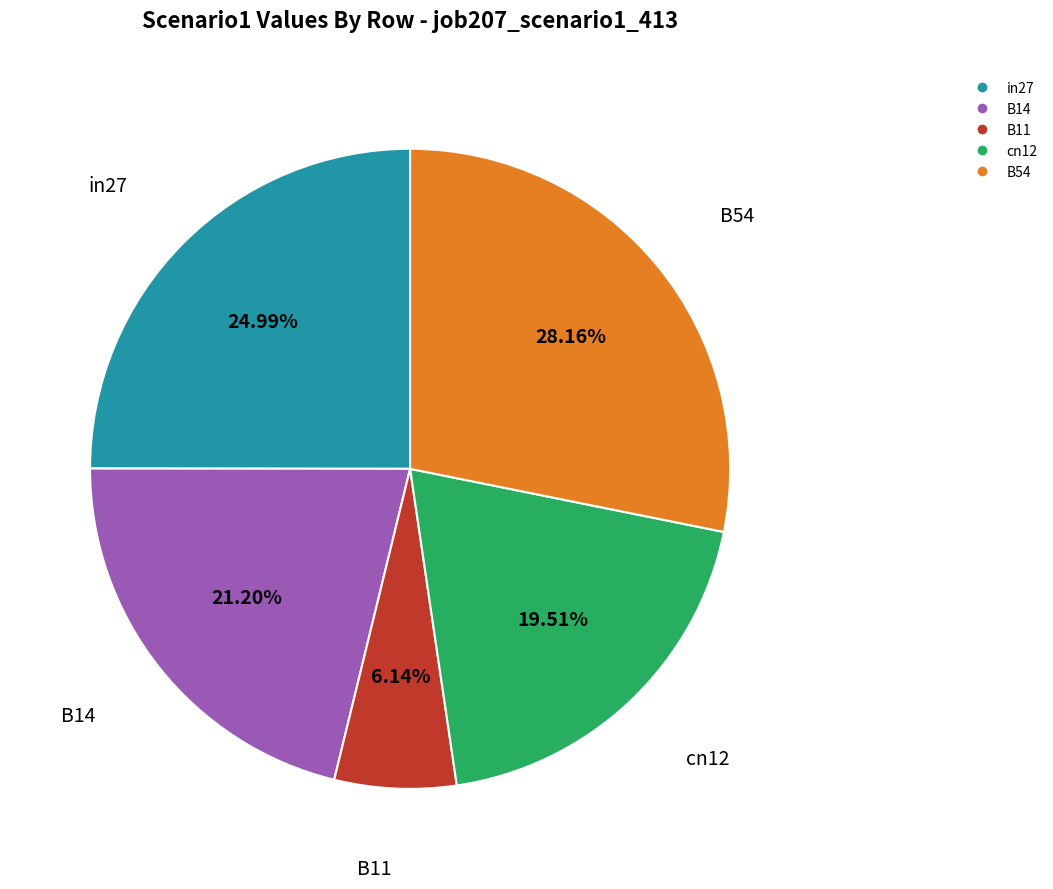

Rank the categories by value from highest to lowest.

B54, in27, B14, cn12, B11